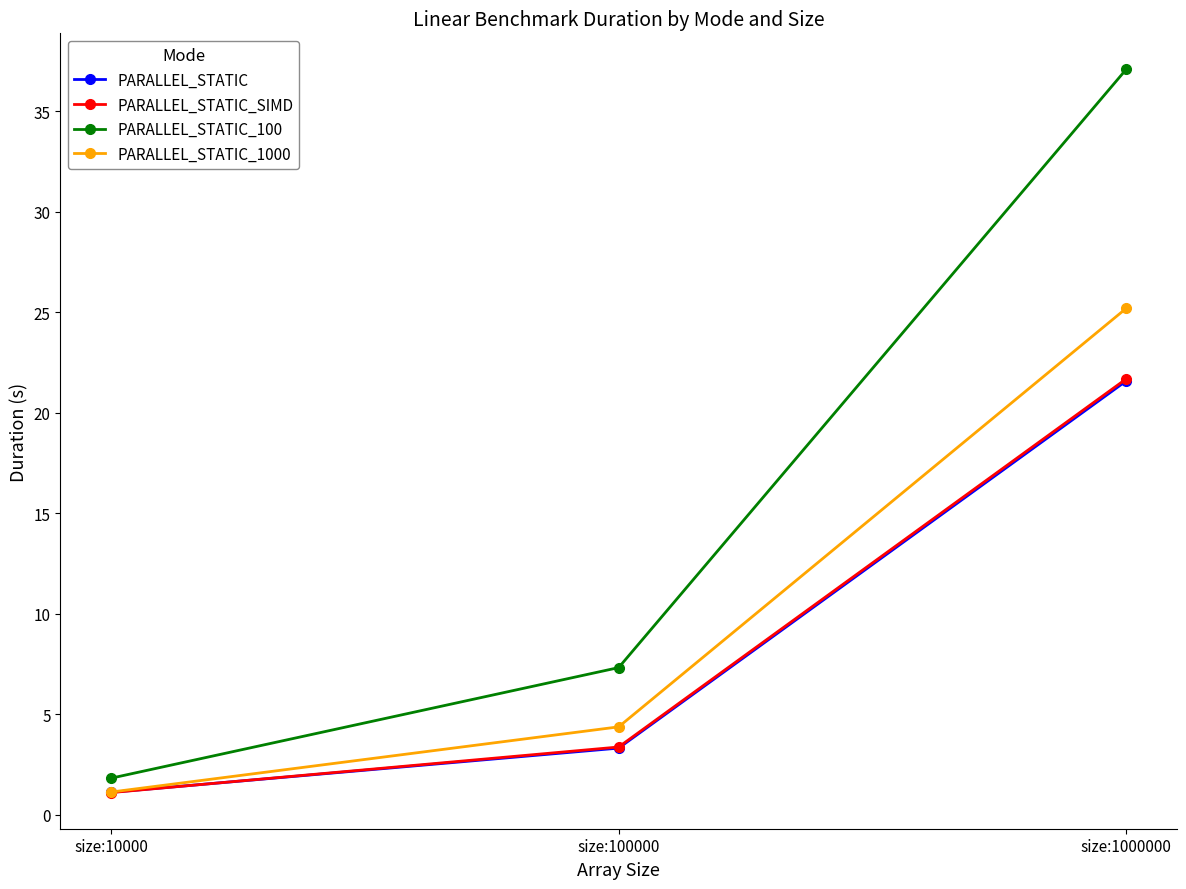

At how many categories does at least one series exceed 10?

1